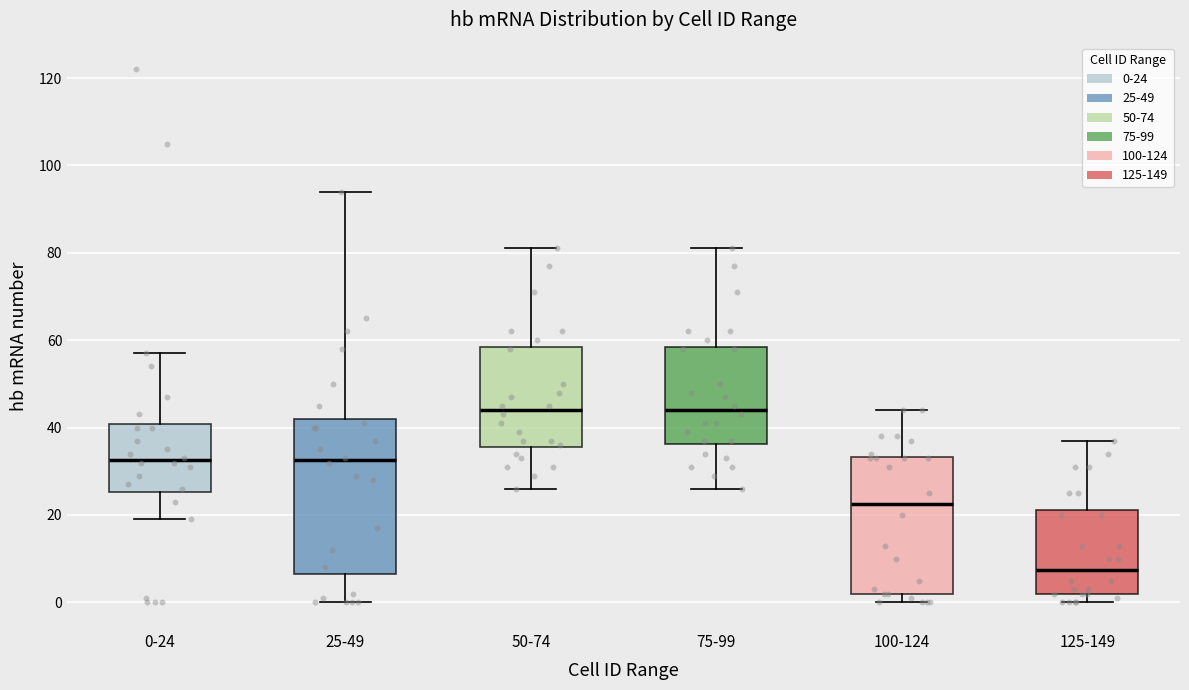

Reading left to right, read every box against the y-axis: the position of its median line, the range the box covers, and the ends of its whiskers. The values are not printed on the chart, so give them approximately, as read against the axis.

0-24: median 32, box 26 to 40, whiskers 20 to 58
25-49: median 32, box 6 to 42, whiskers 0 to 94
50-74: median 44, box 36 to 58, whiskers 26 to 82
75-99: median 44, box 36 to 58, whiskers 26 to 82
100-124: median 22, box 2 to 34, whiskers 0 to 44
125-149: median 8, box 2 to 22, whiskers 0 to 38